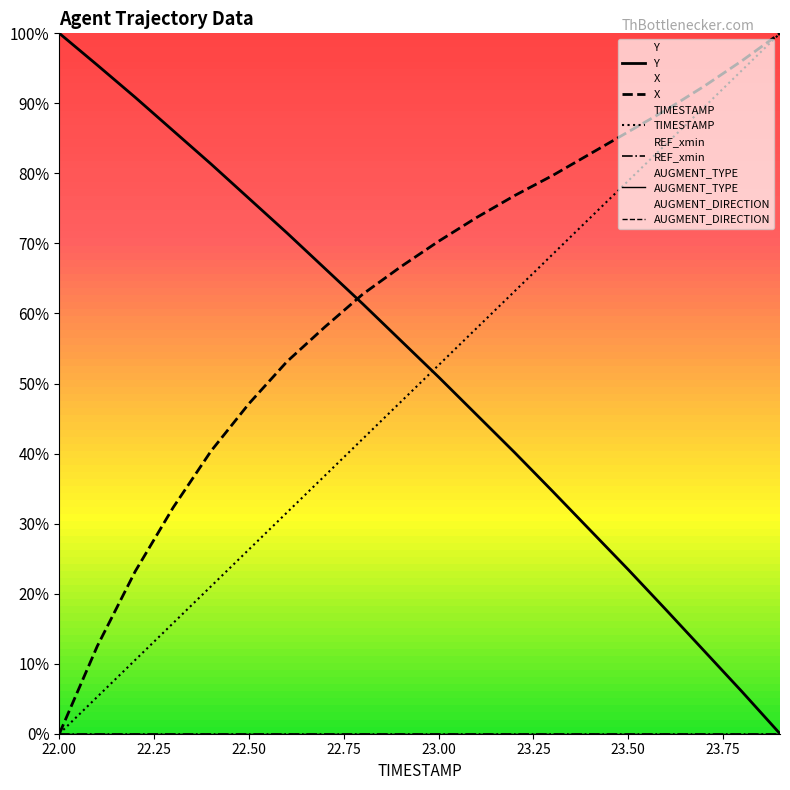

Reading left to right, extract all data points from this chart.

Y: 1.0	1.0	0.9	0.9	0.8	0.8	0.7	0.7	0.6	0.6	0.5	0.5	0.4	0.3	0.3	0.2	0.2	0.1	0.1	0.0
X: 0.0	0.1	0.2	0.3	0.4	0.5	0.5	0.6	0.6	0.7	0.7	0.7	0.8	0.8	0.8	0.9	0.9	0.9	1.0	1.0
TIMESTAMP: 0.0	0.1	0.1	0.2	0.2	0.3	0.3	0.4	0.4	0.5	0.5	0.6	0.6	0.7	0.7	0.8	0.8	0.9	0.9	1.0
REF_xmin: 0.0	0.0	0.0	0.0	0.0	0.0	0.0	0.0	0.0	0.0	0.0	0.0	0.0	0.0	0.0	0.0	0.0	0.0	0.0	0.0
AUGMENT_TYPE: 0.0	0.0	0.0	0.0	0.0	0.0	0.0	0.0	0.0	0.0	0.0	0.0	0.0	0.0	0.0	0.0	0.0	0.0	0.0	0.0
AUGMENT_DIRECTION: 0.0	0.0	0.0	0.0	0.0	0.0	0.0	0.0	0.0	0.0	0.0	0.0	0.0	0.0	0.0	0.0	0.0	0.0	0.0	0.0